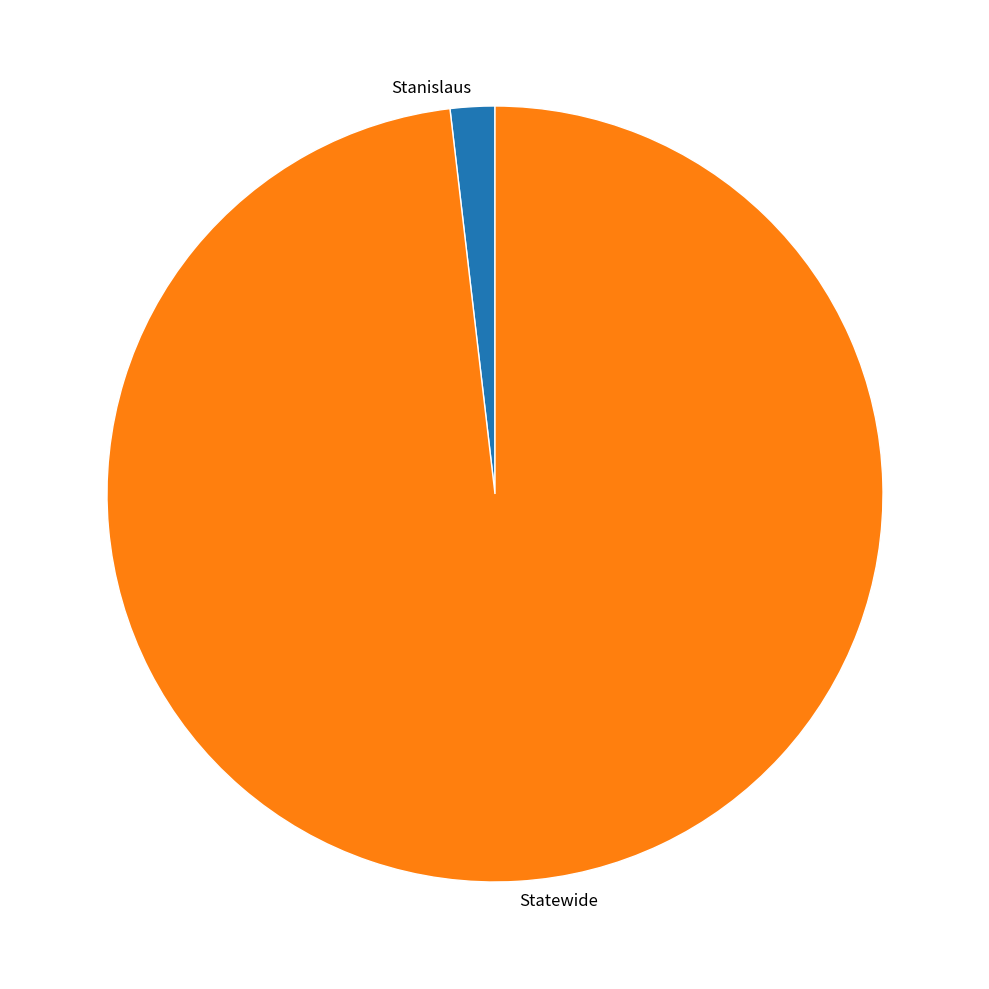

Rank the categories by value from highest to lowest.

Statewide, Stanislaus